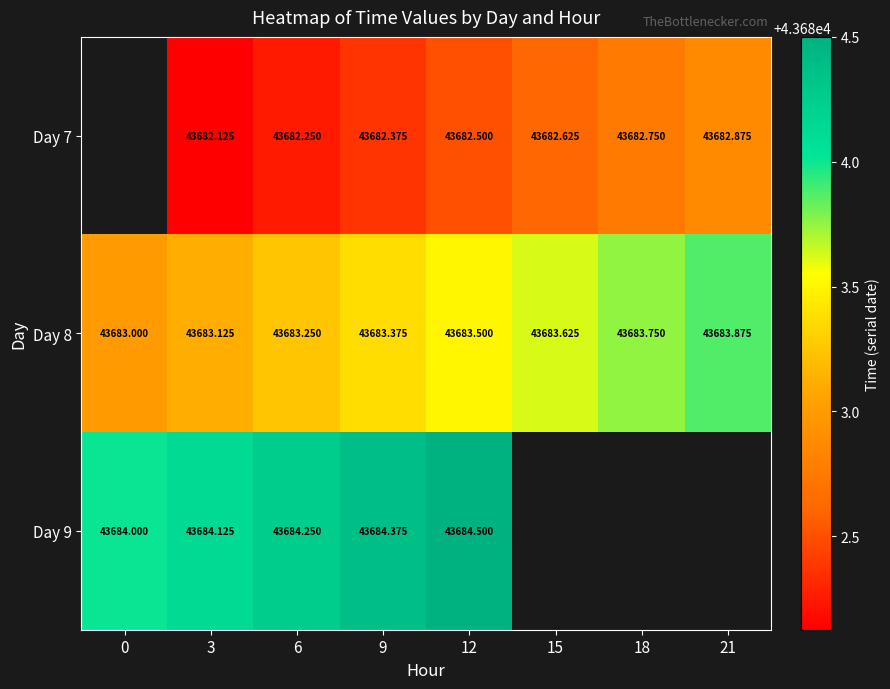

Is the value of Day 7 at 15 greater than the value of Day 9 at 12?

No